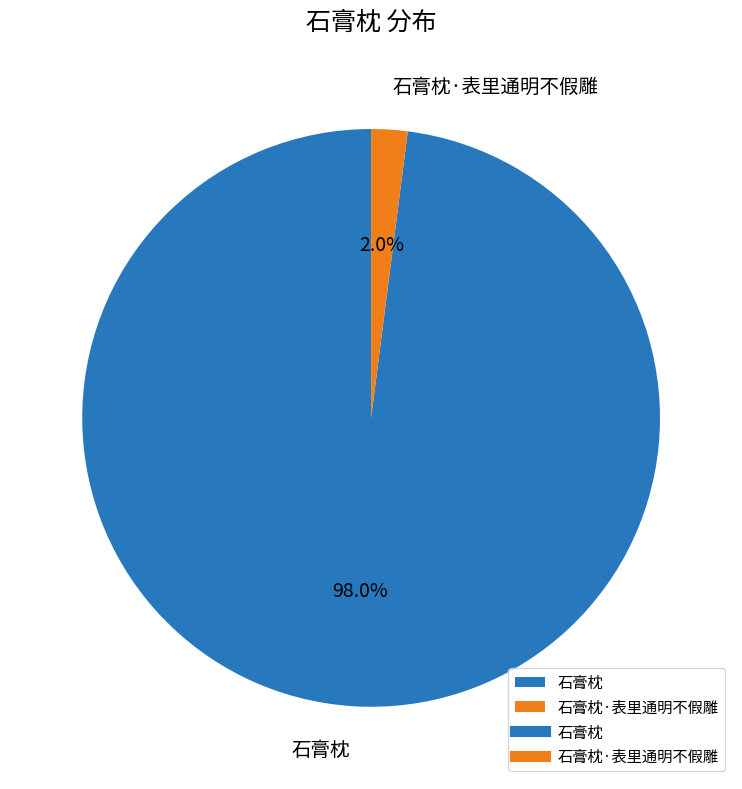

How many segments does this pie chart have?

2